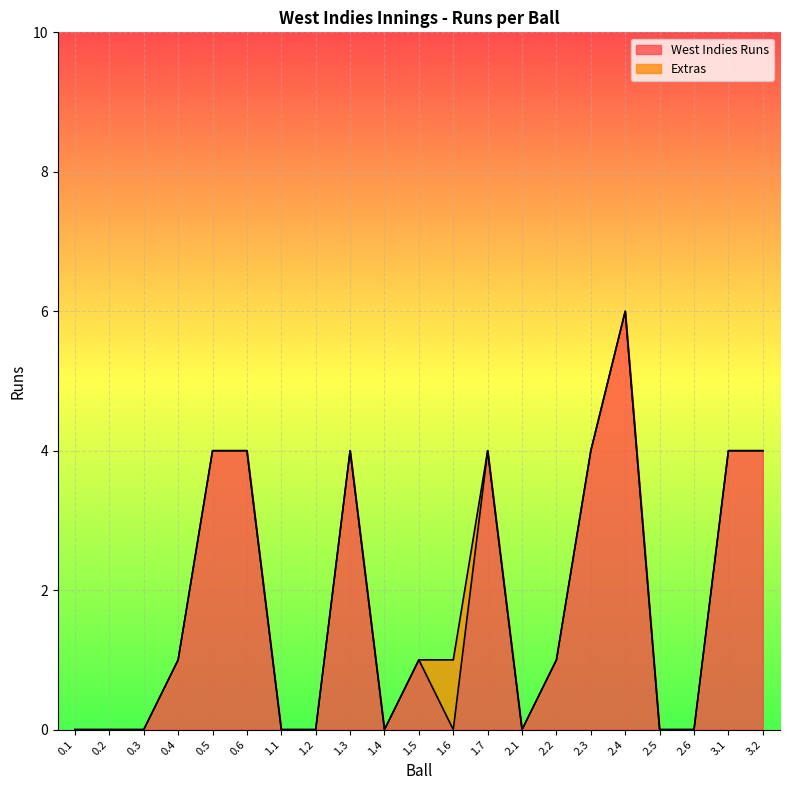

What is the highest value of the West Indies Runs series?

6